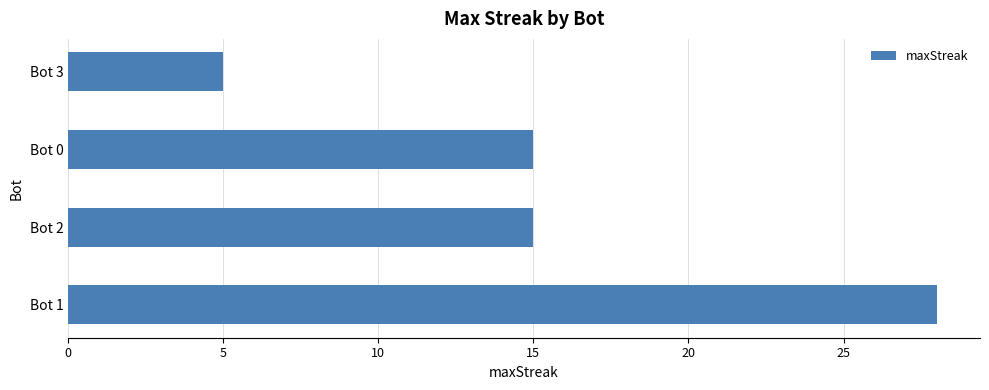

What is the ratio of the value at Bot 2 to the value at Bot 0?

1.0